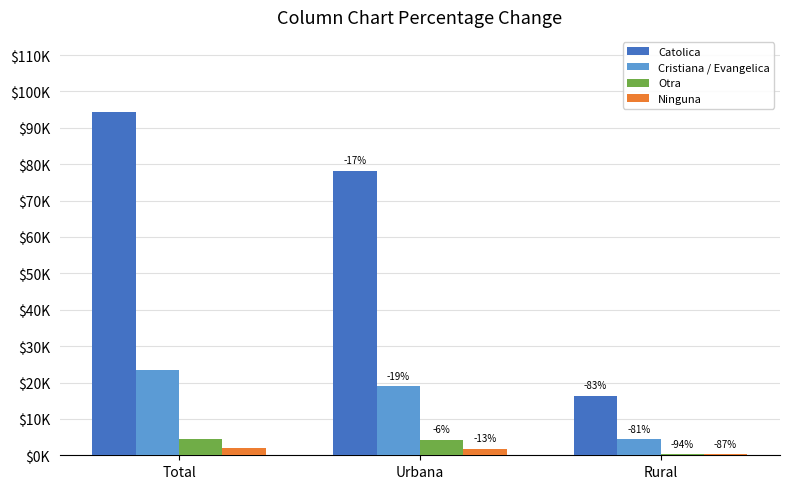

Does the chart contain stacked bars?

No